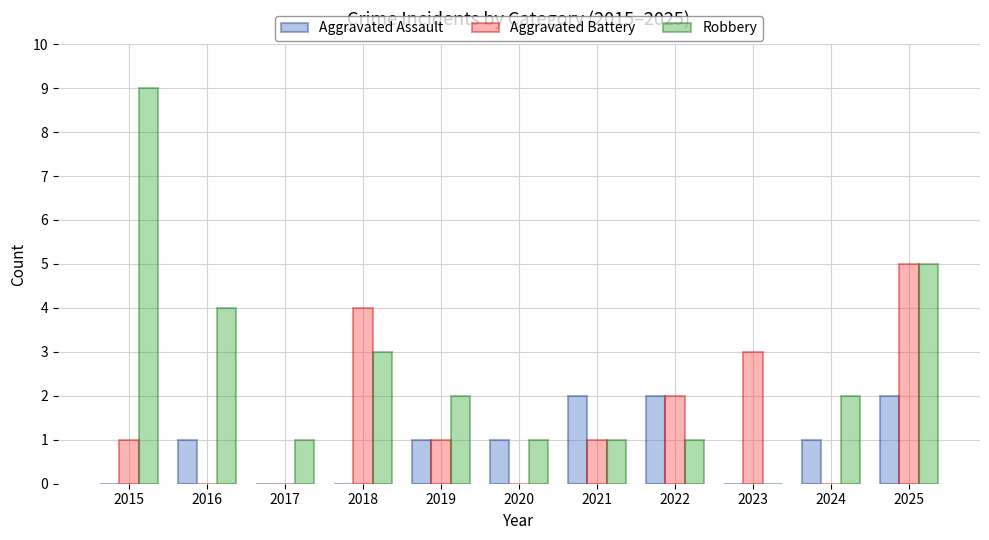

Is it true that Aggravated Battery equals 3 at 2023?

True